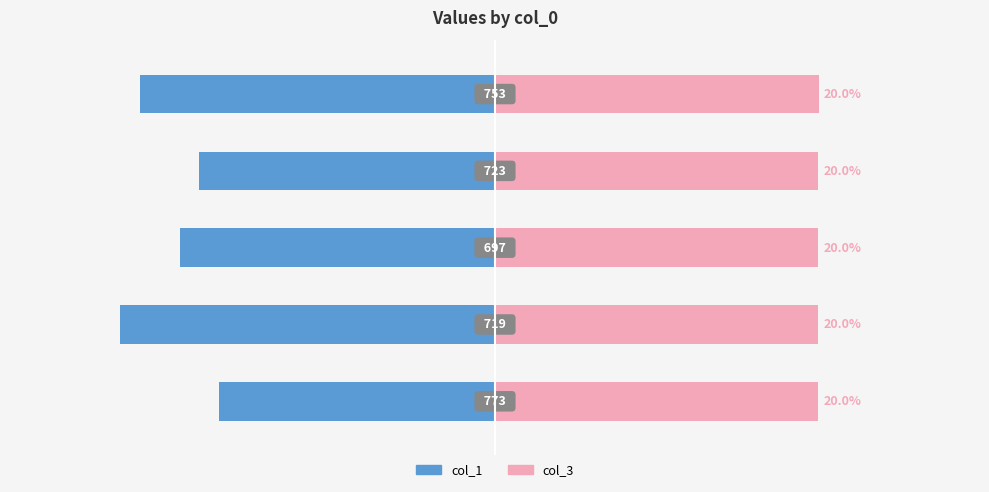

How many values in the col_1 series are below -19?

3